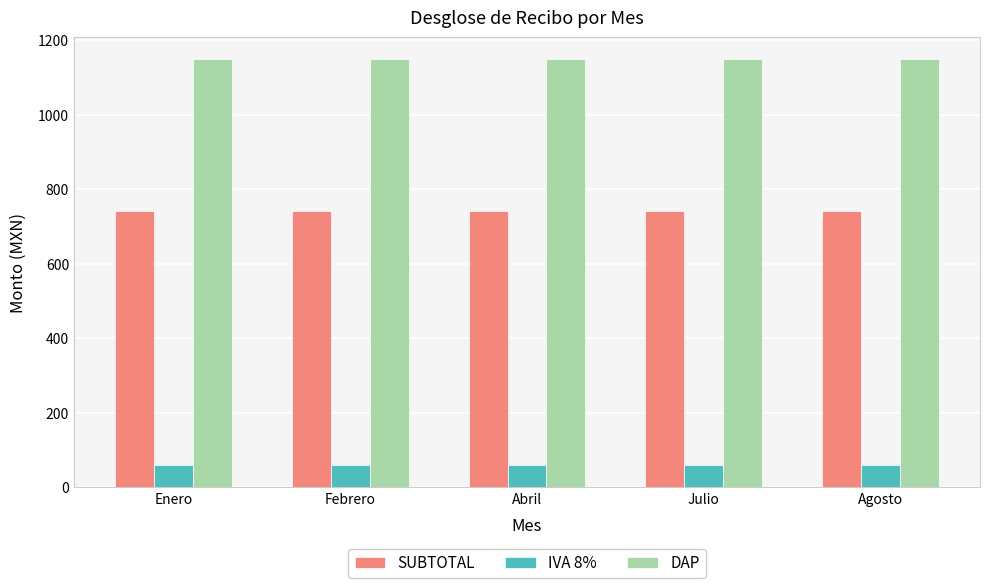

How many groups of bars are there?

5